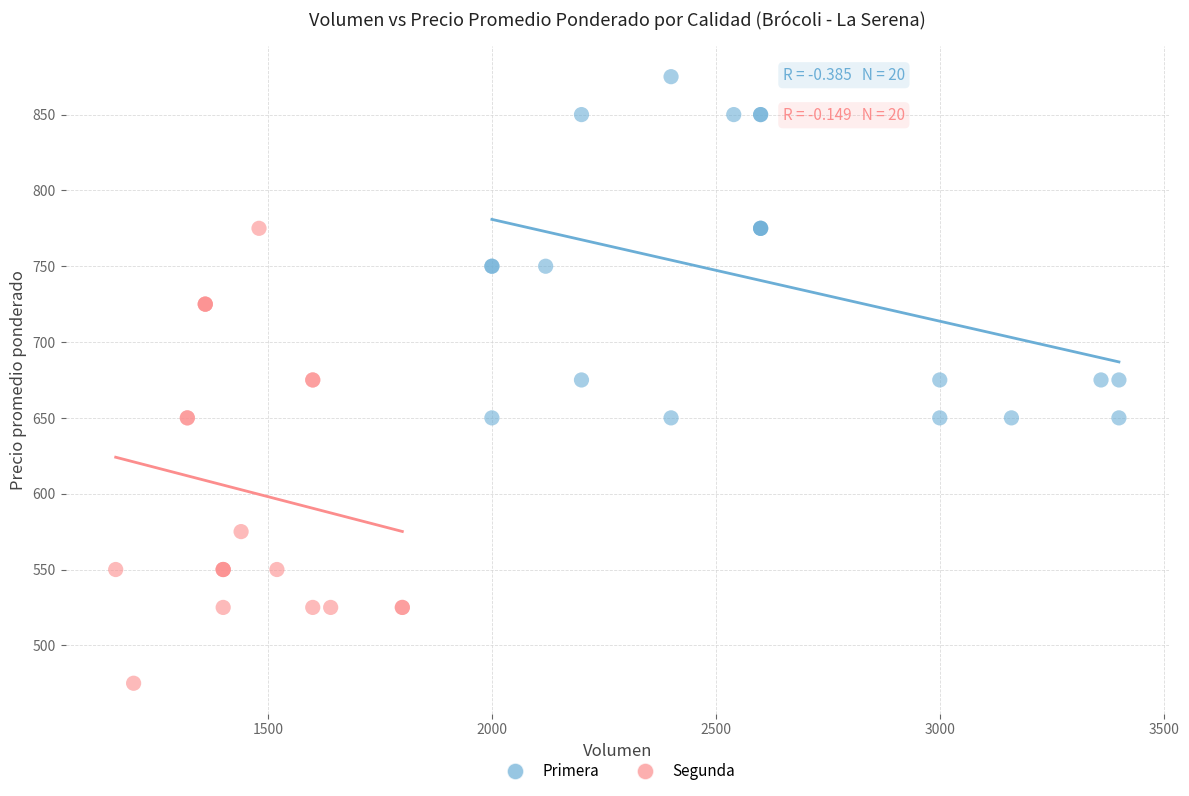

Which series reaches the minimum Y coordinate?

Segunda